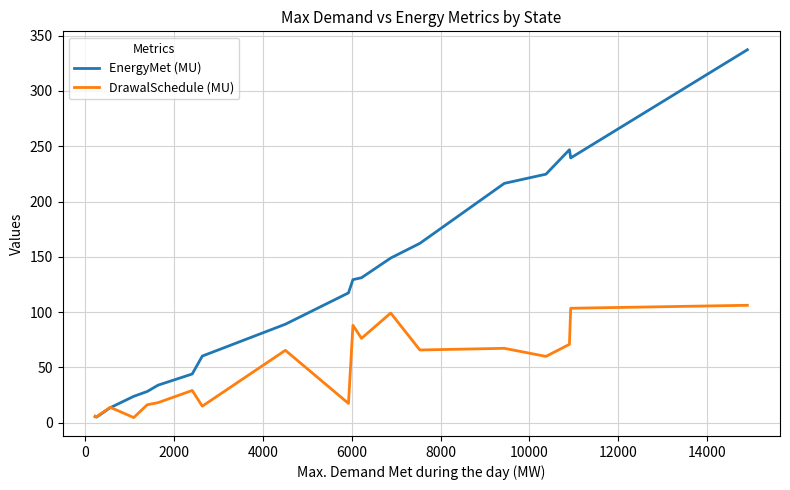

List the series in order of their peak value, highest first.

EnergyMet (MU), DrawalSchedule (MU)